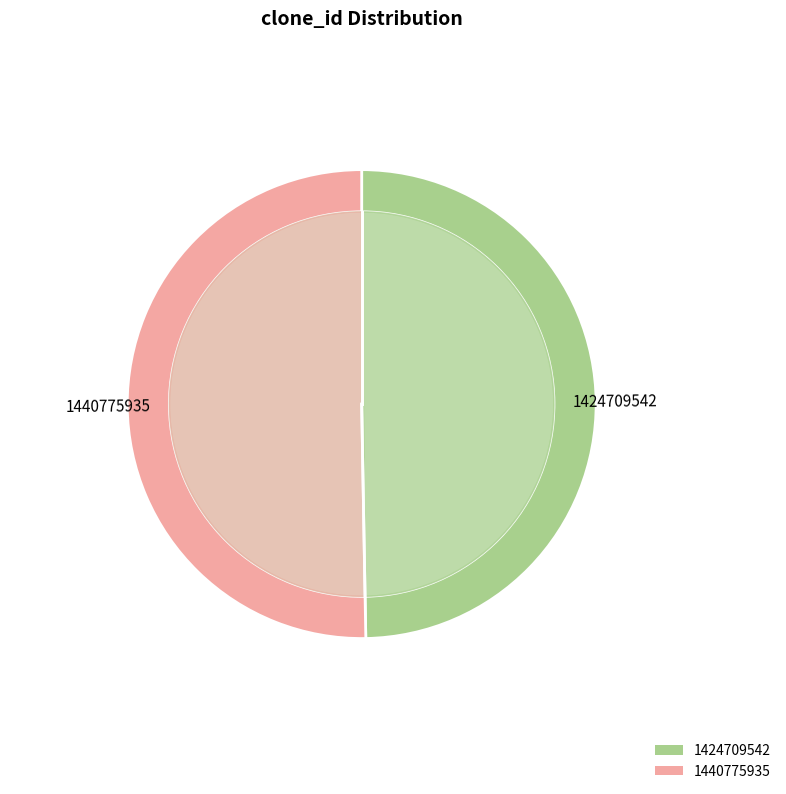

To the nearest percent, what percentage of the pie is 1440775935?

50%